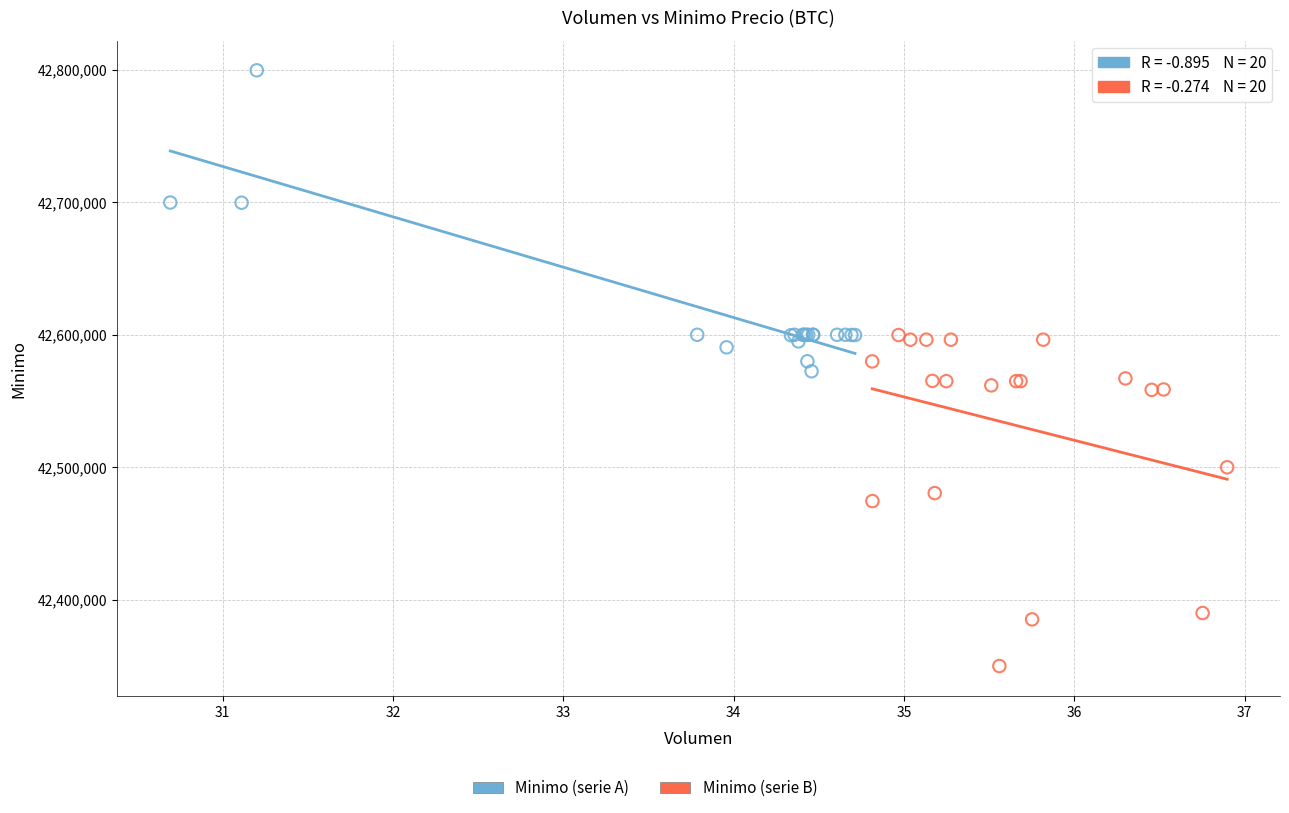

Which series contains the lowest Y value?

Minimo (serie B)